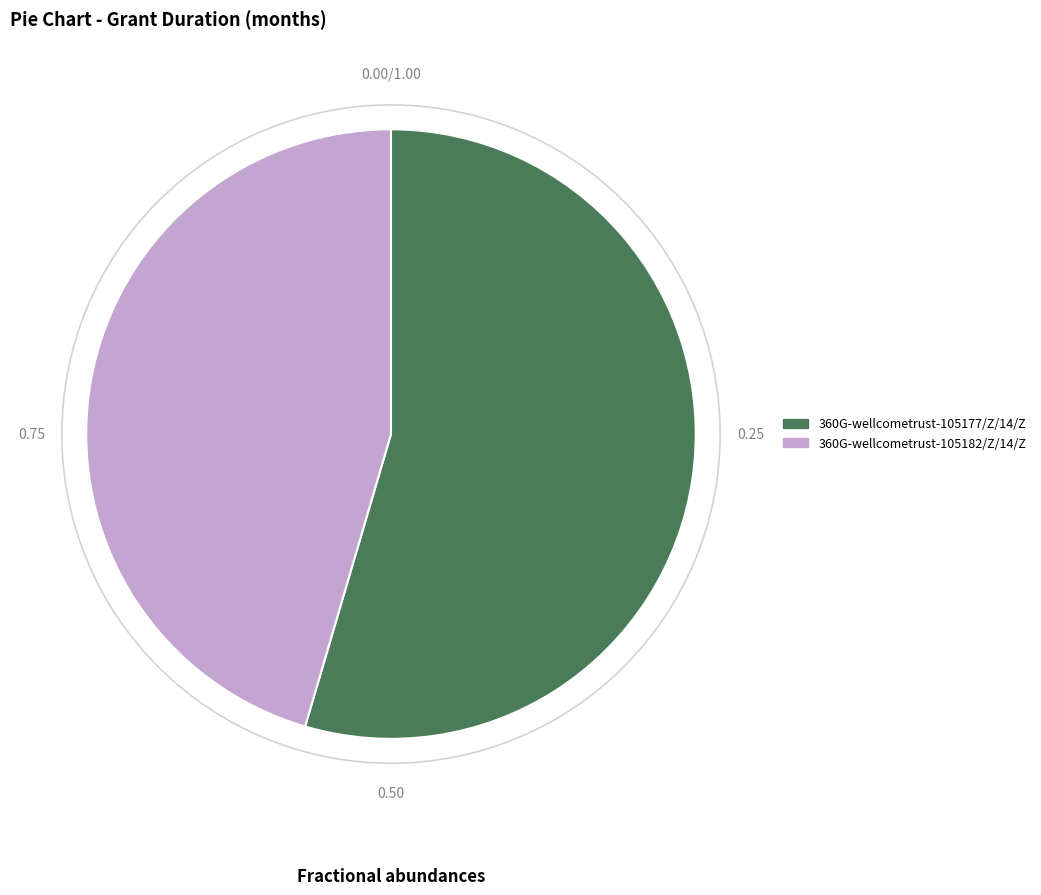

The 360G-wellcometrust-105177/Z/14/Z slice represents 68% of the pie. True or false?

False